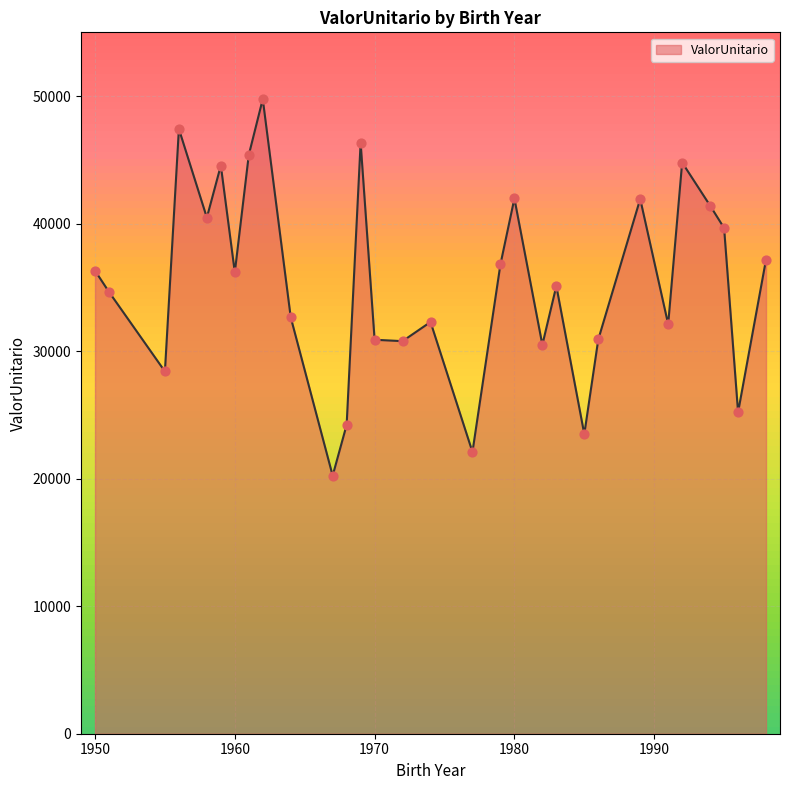

What is the difference between the maximum and minimum values?

29530.6